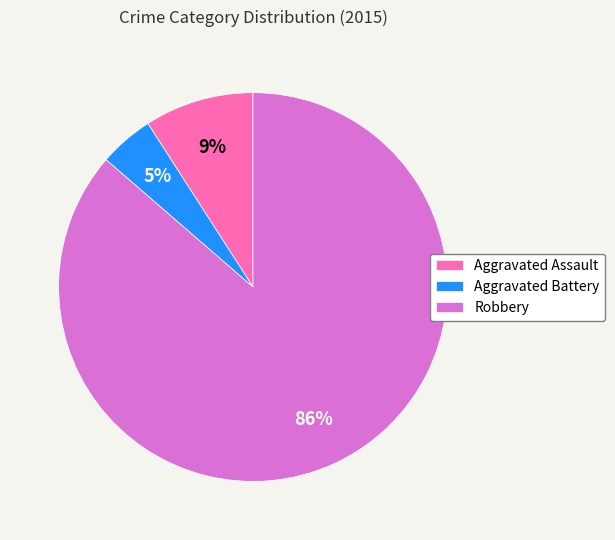

What percentage is the Aggravated Assault slice, to the nearest percent?

9%